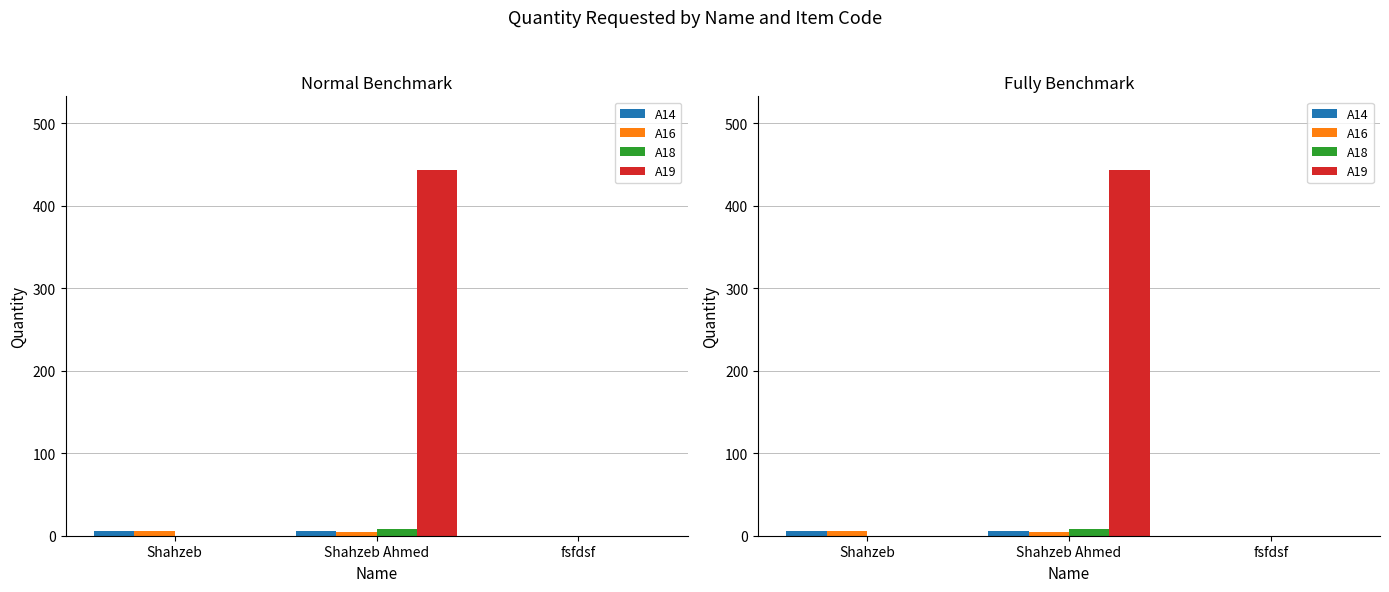

Which has a higher value, Shahzeb Ahmed or fsfdsf?

Shahzeb Ahmed